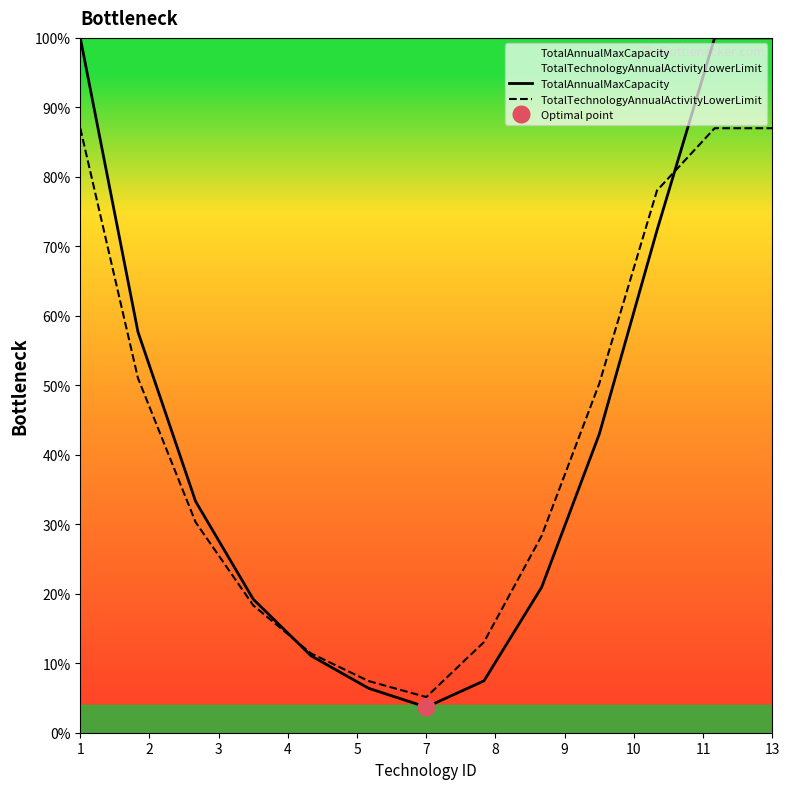

What is the maximum value for TotalTechnologyAnnualActivityLowerLimit?

87.0